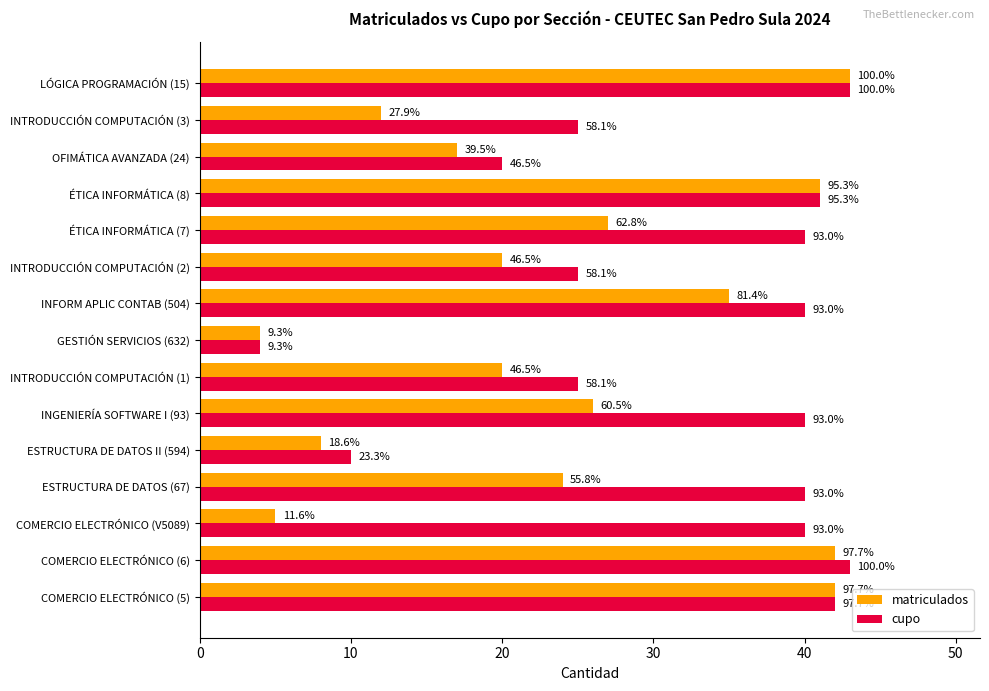

Reading left to right, transcribe all the data shown in this chart.

matriculados: 42	42	5	24	8	26	20	4	35	20	27	41	17	12	43
cupo: 42	43	40	40	10	40	25	4	40	25	40	41	20	25	43